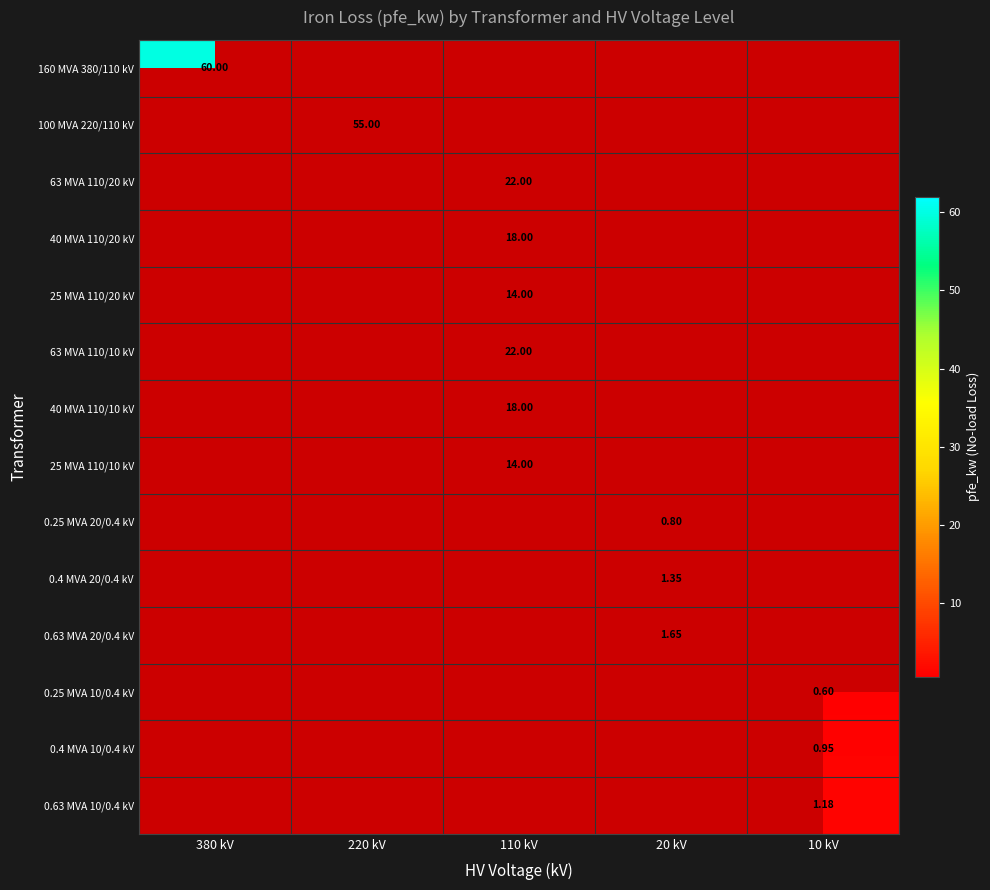

How many distinct data groups are displayed?

14